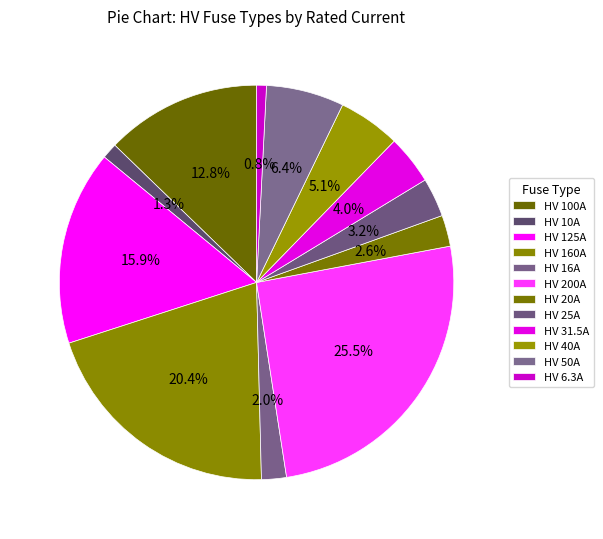

How much of the chart is everything except HV 50A?

93.6%